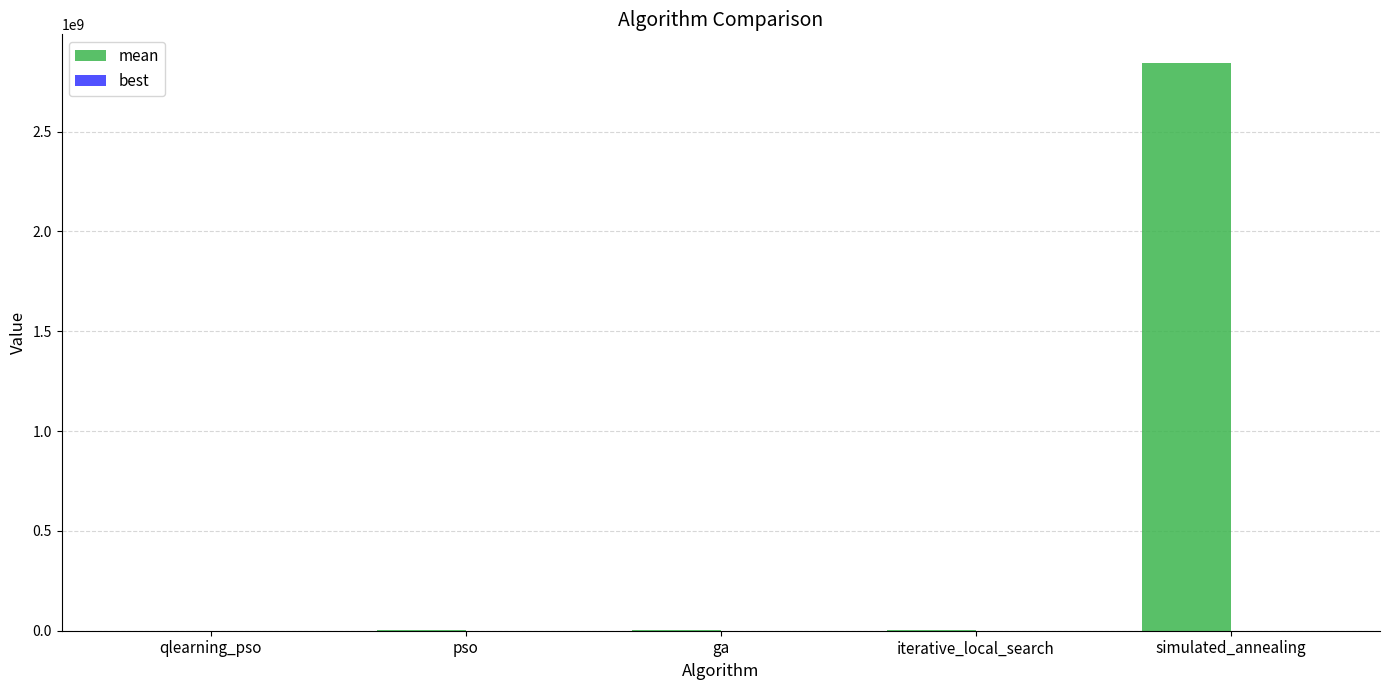

How many data points in mean are above 4727045?

3